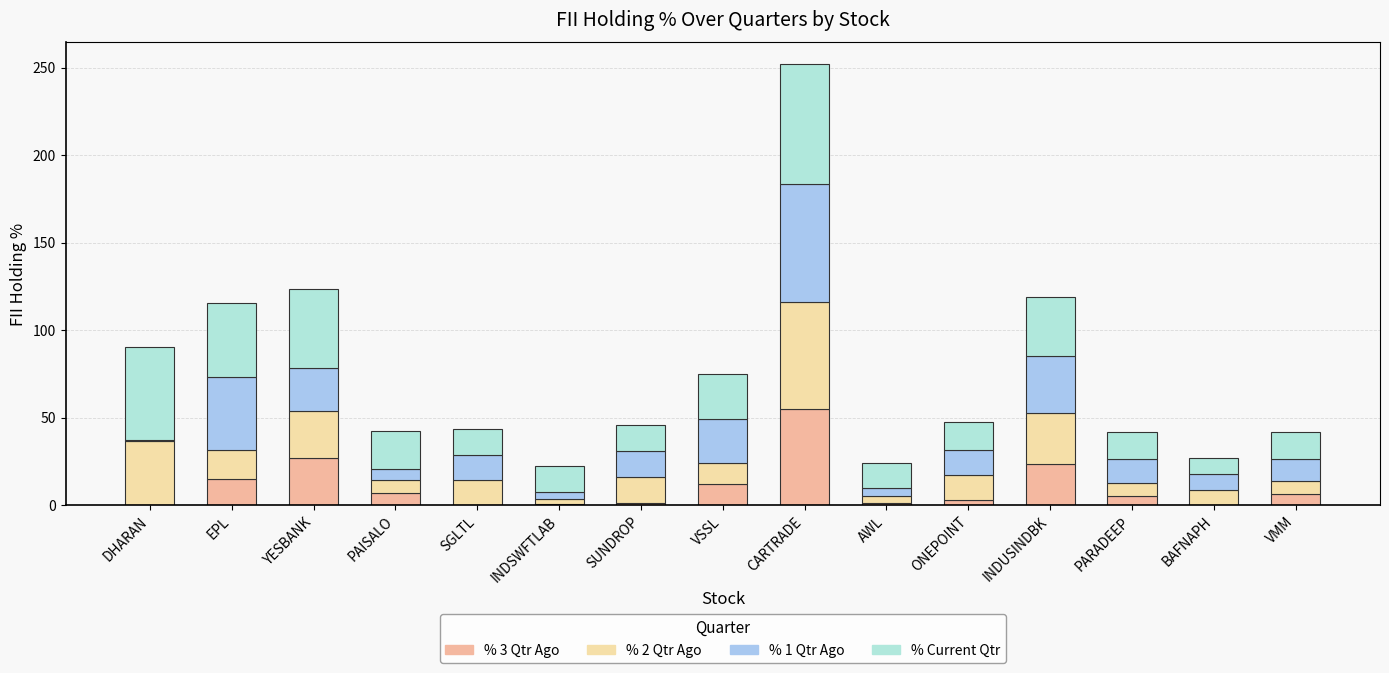

Count the number of data series in this chart.

4